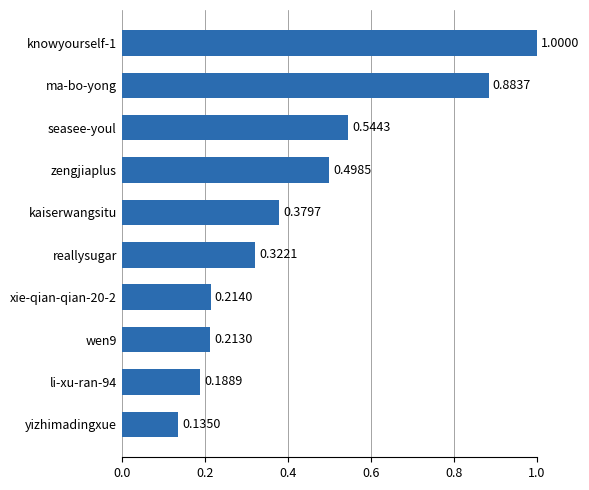

How many bars are there in total?

10